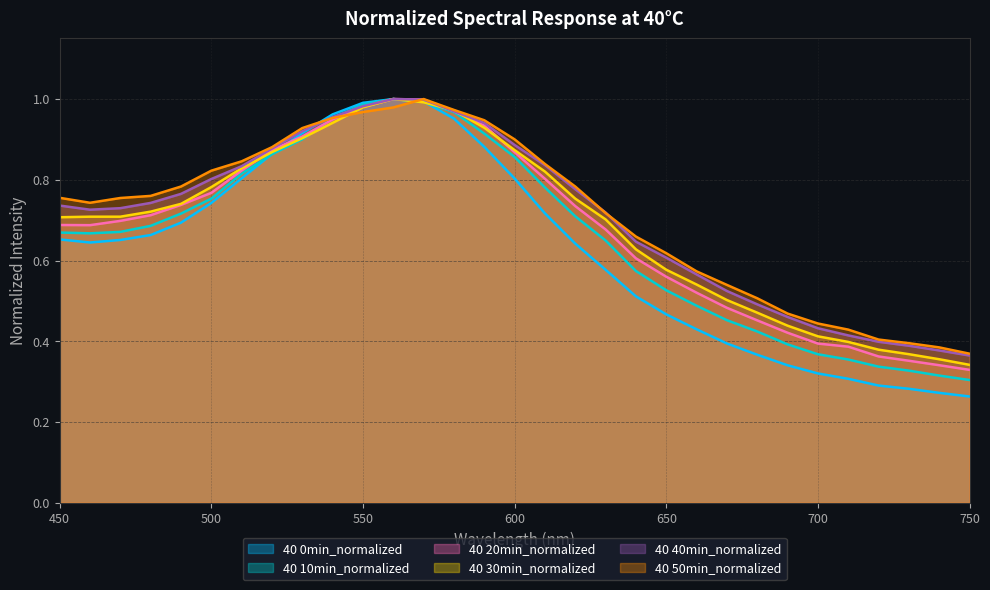

Which series has the largest range (max minus min)?

40 0min_normalized